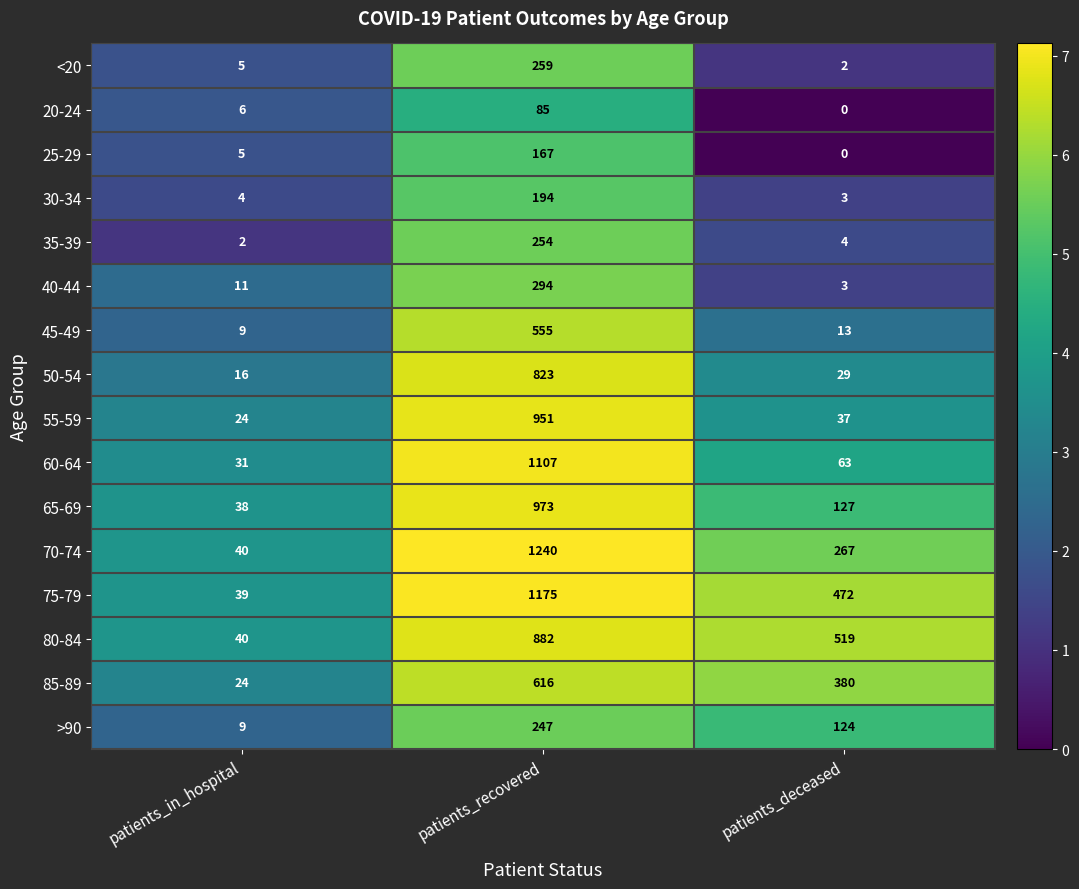

At which category does the chart reach its minimum across all series?

patients_deceased